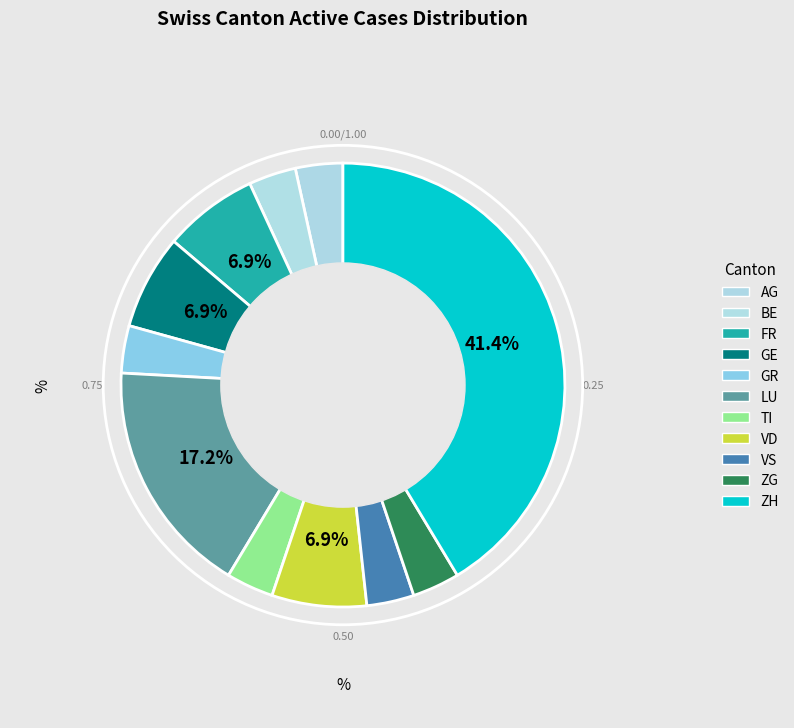

Count the number of slices in the pie.

11